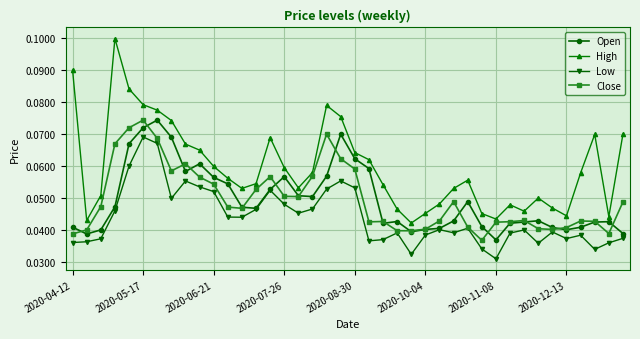

True or false: Low and High cross at least once.

False